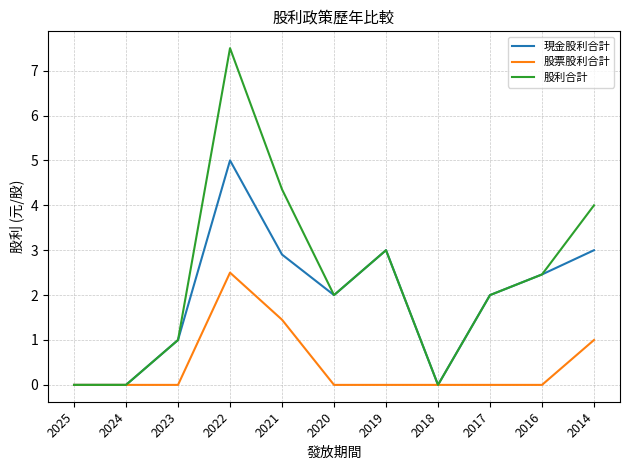

How many lines are shown in the chart?

3